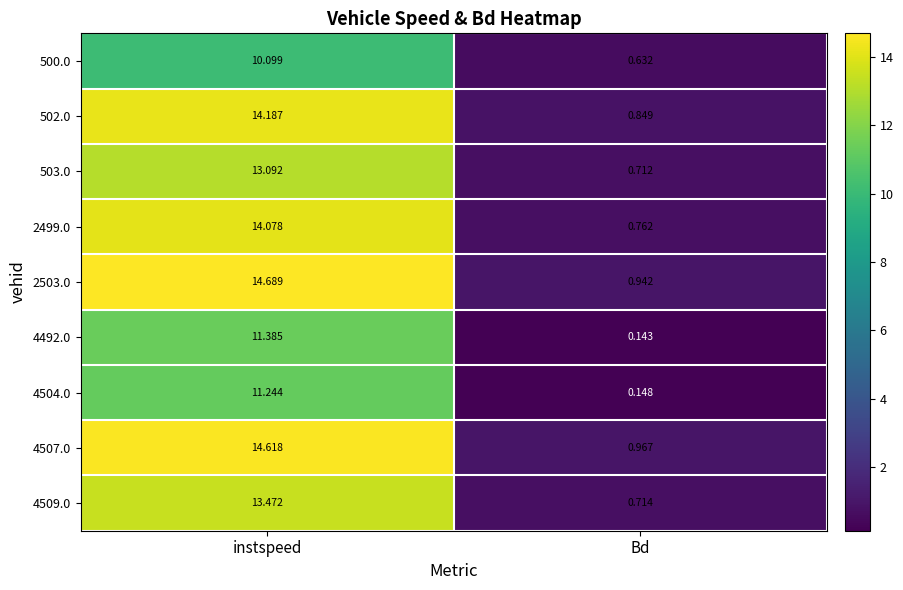

List the labels in order of 4492.0 value, smallest first.

Bd, instspeed